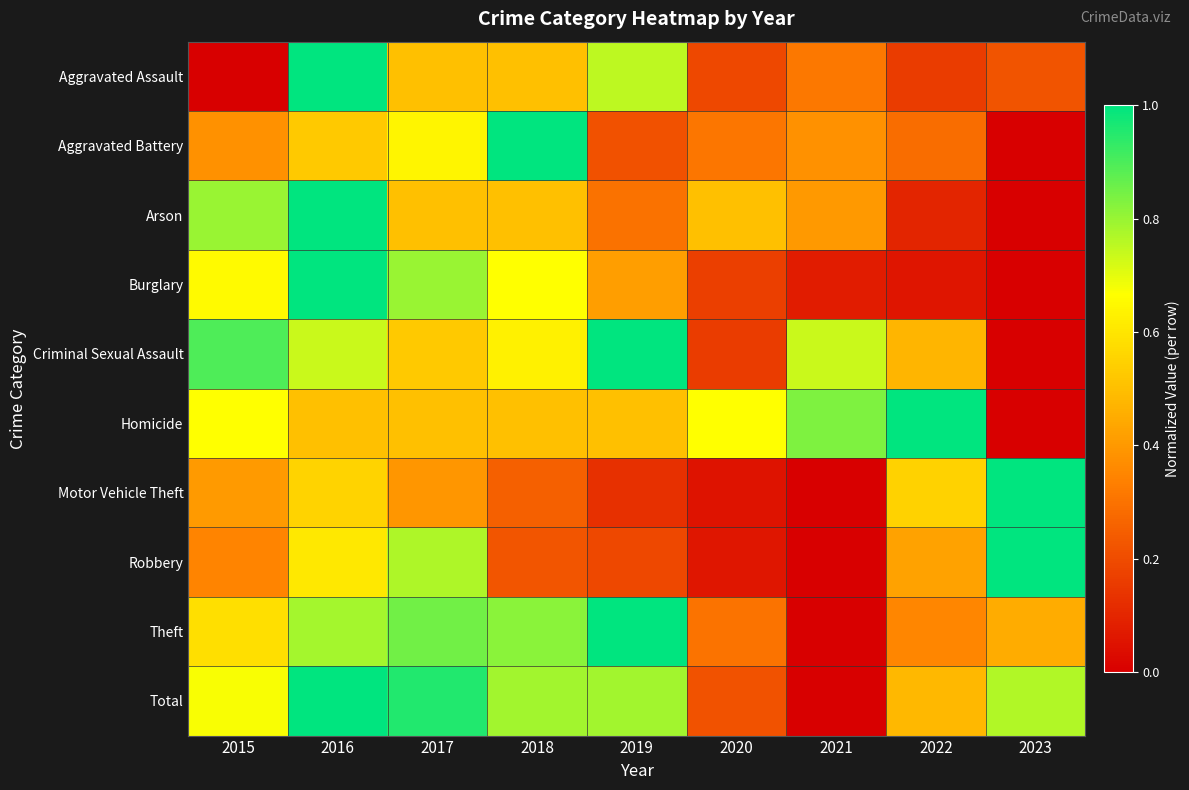

What is the difference between the highest and lowest values at 2018?

0.8